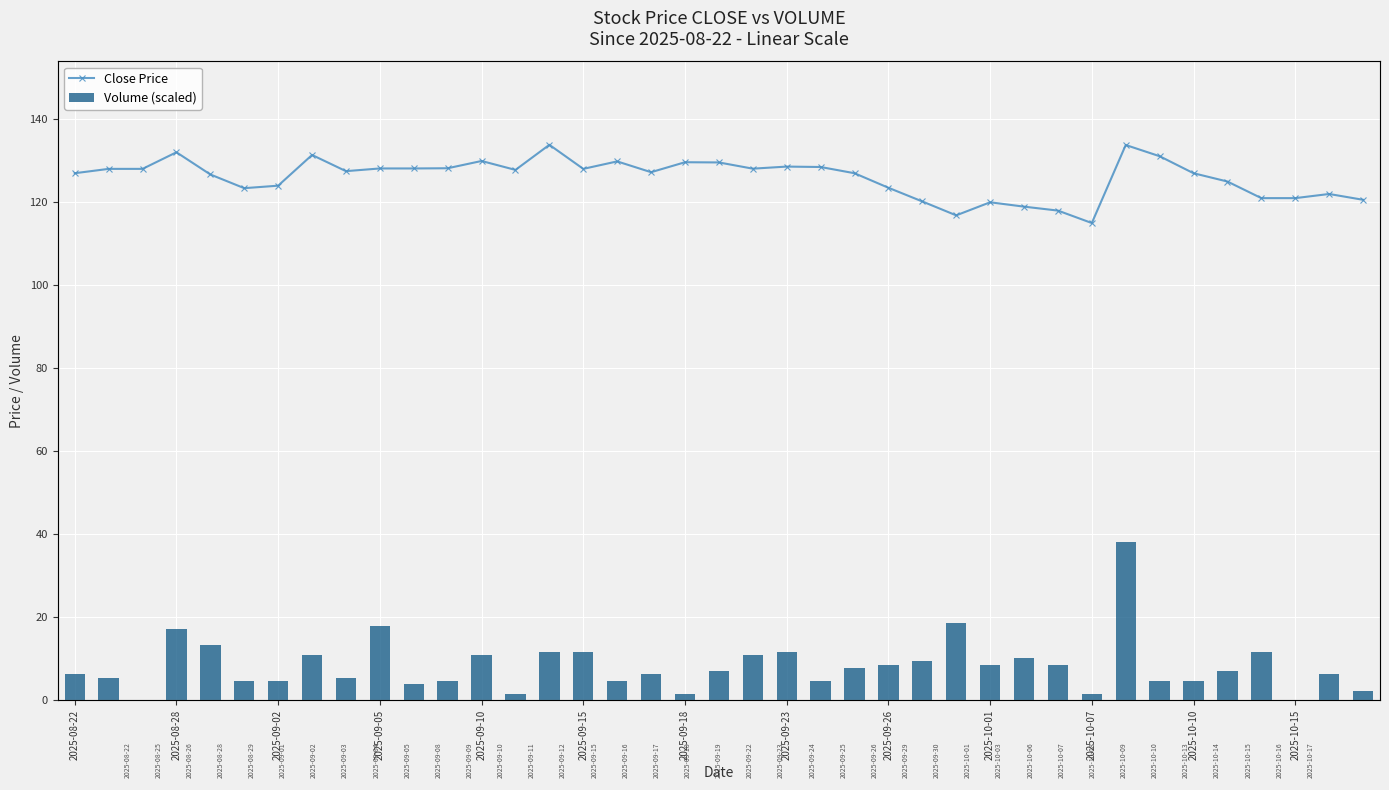

True or false: Volume (scaled) has a value of 11.7 at 2025-09-15.

True